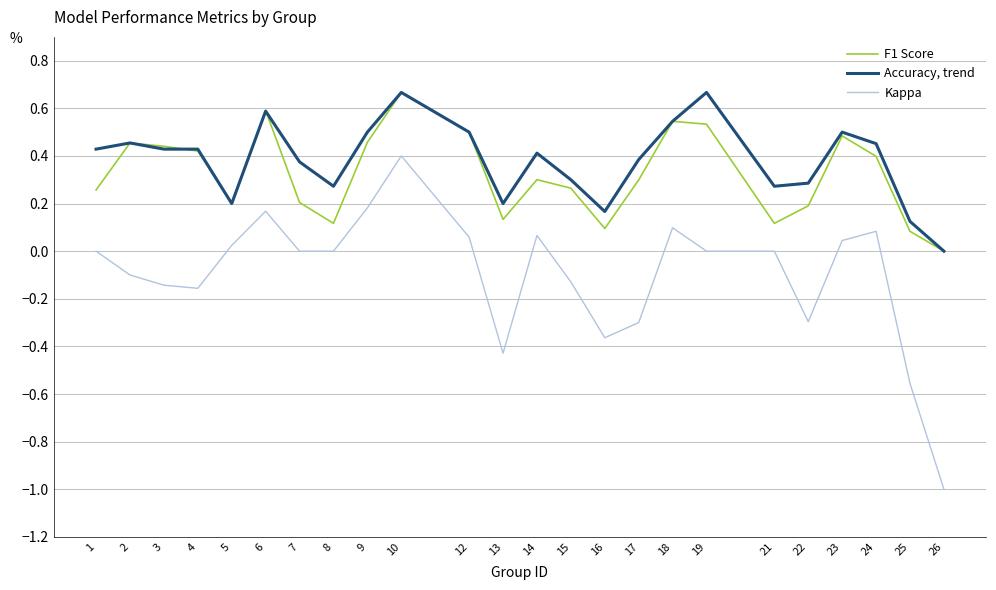

Which series has the largest total across all categories?

Accuracy, trend